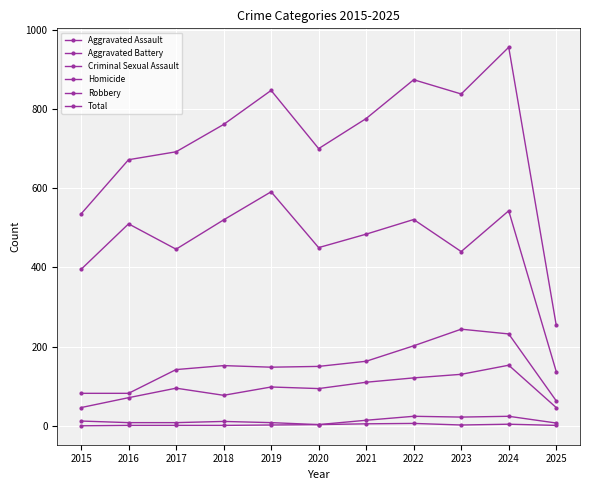

What is the greatest value displayed?

956